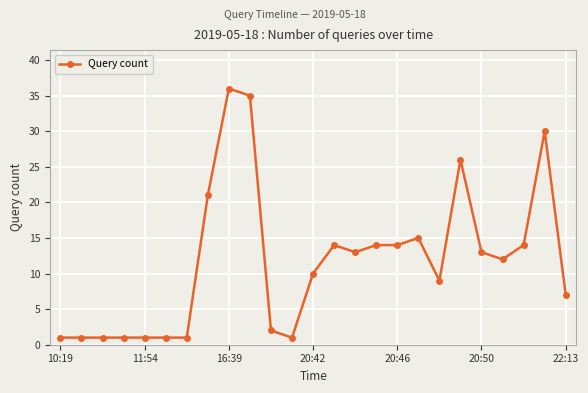

How many lines are shown in the chart?

1